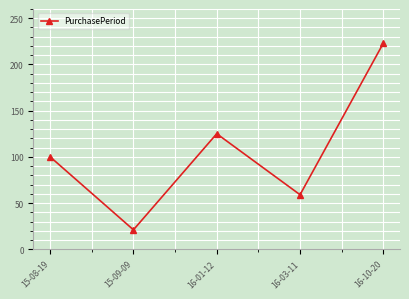

Count the values in the range 59 to 125.

3